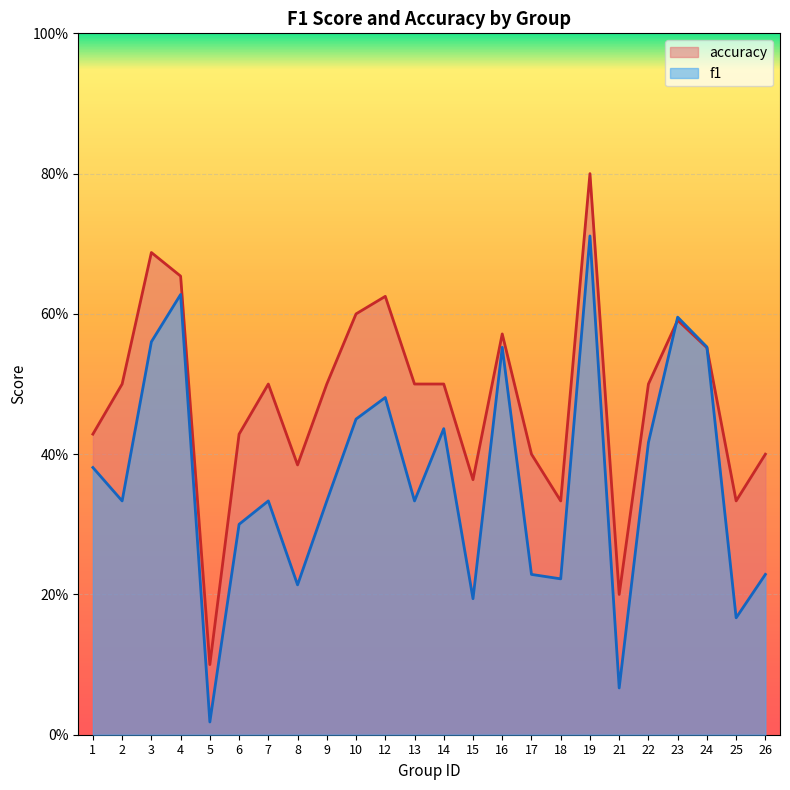

At which category is the sum across all series the highest?

19